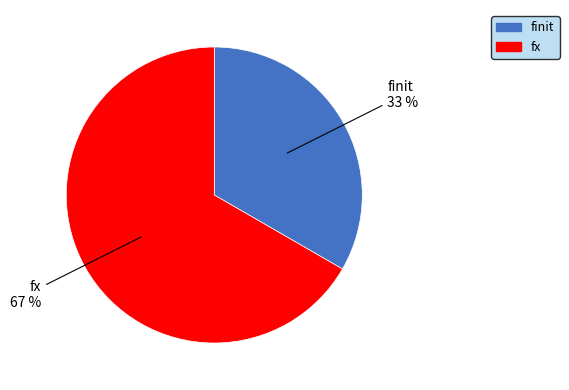

Count the number of slices in the pie.

2